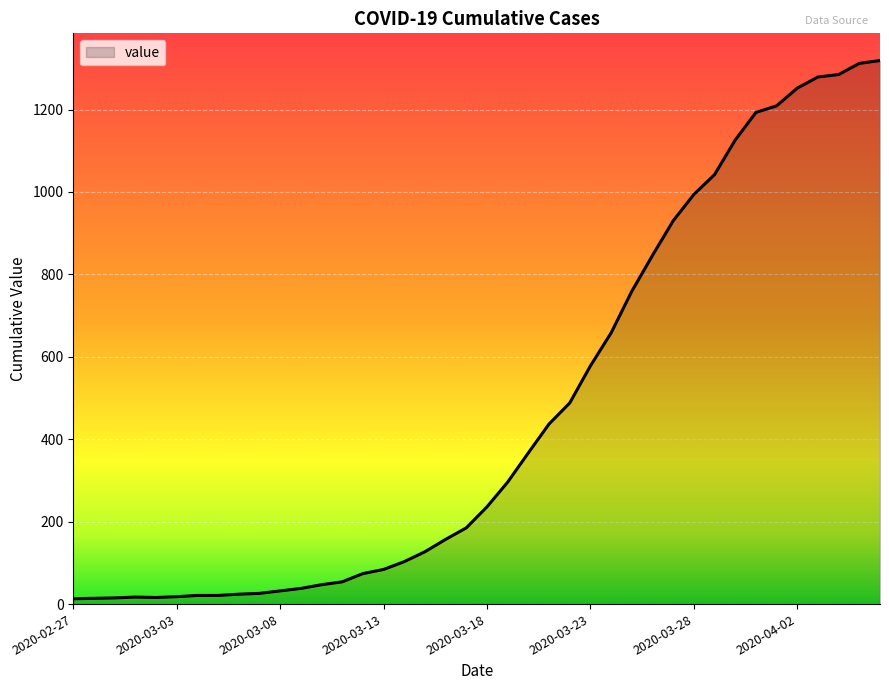

What is the maximum value shown in the chart?

1319